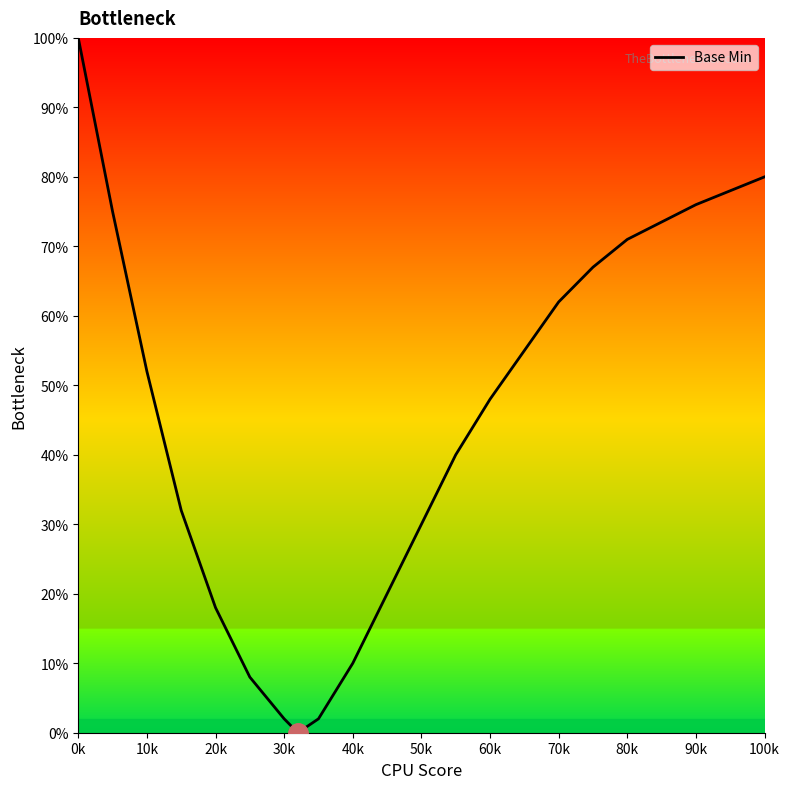

How many values are below 48?

10